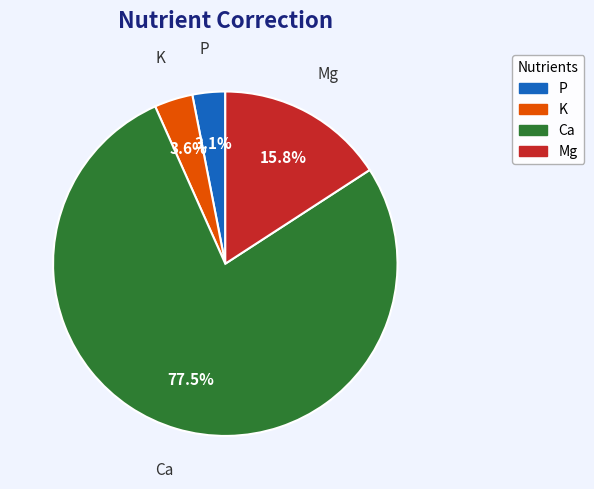

To the nearest percent, what is the combined percentage of K and Ca?

81%